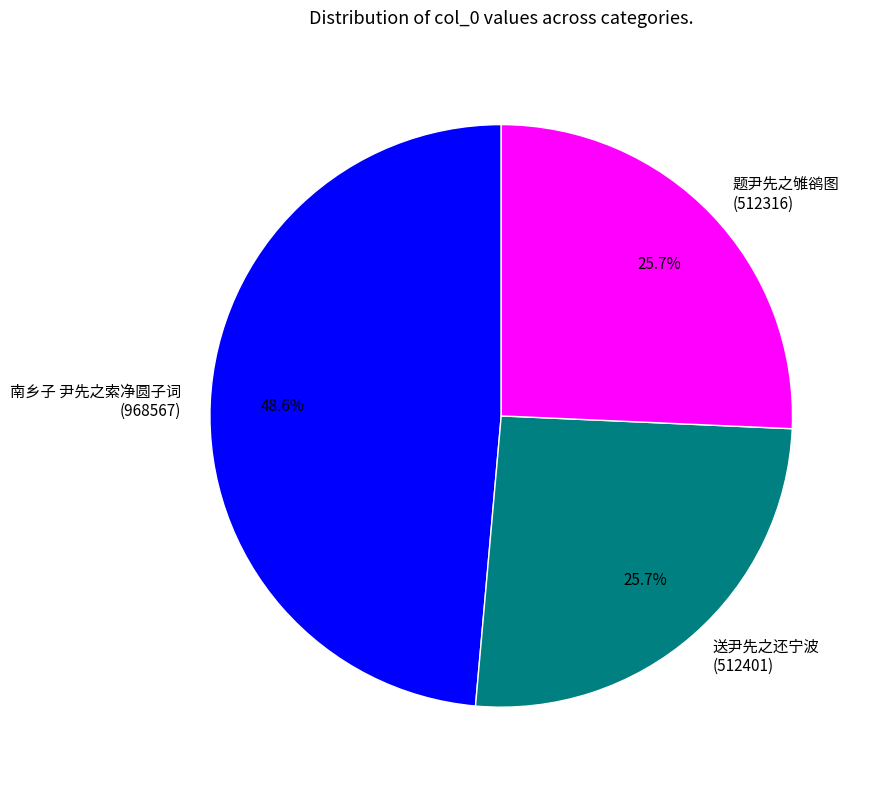

Do 题尹先之雊鹆图 and 送尹先之还宁波 together represent more than half of the pie?

Yes